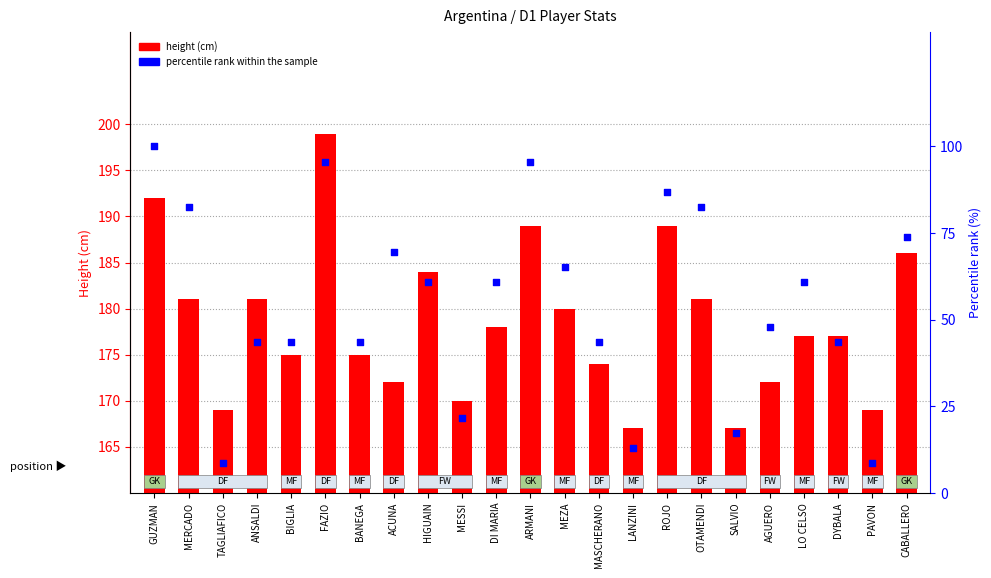

Which series has the largest total across all categories?

height (cm)